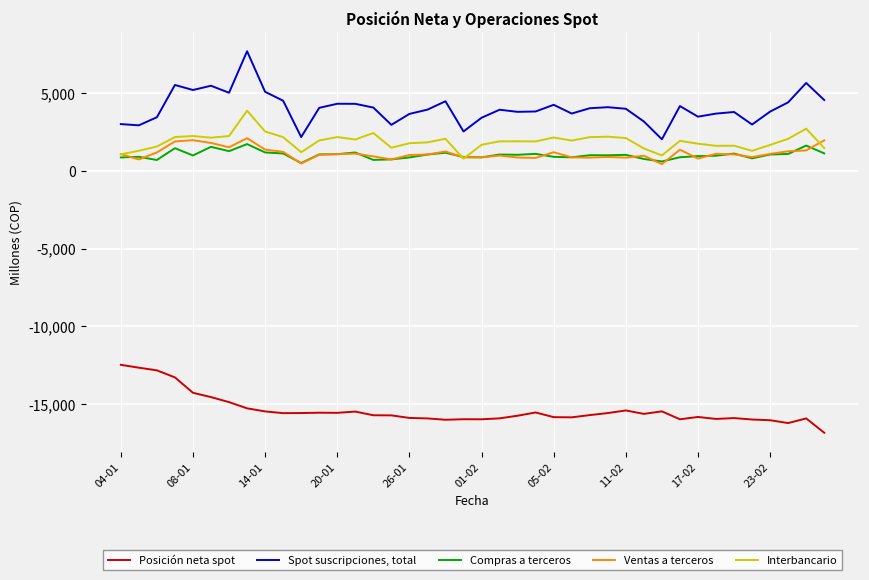

Is this an area chart (filled region under the line)?

No